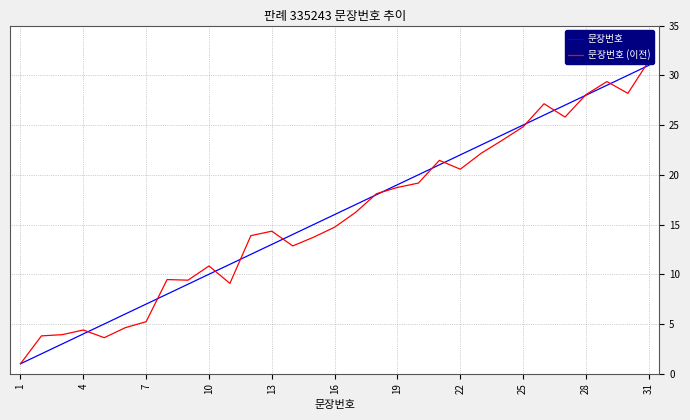

Does the chart display data point markers on the line(s)?

No